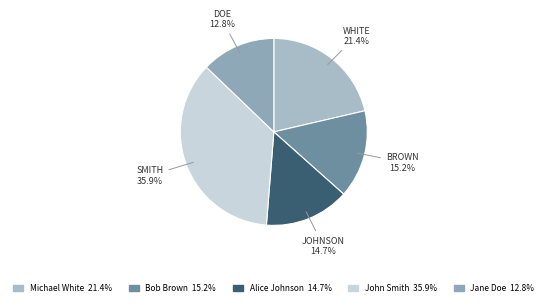

Rank the categories by value from lowest to highest.

Jane Doe 12.8%, Alice Johnson 14.7%, Bob Brown 15.2%, Michael White 21.4%, John Smith 35.9%